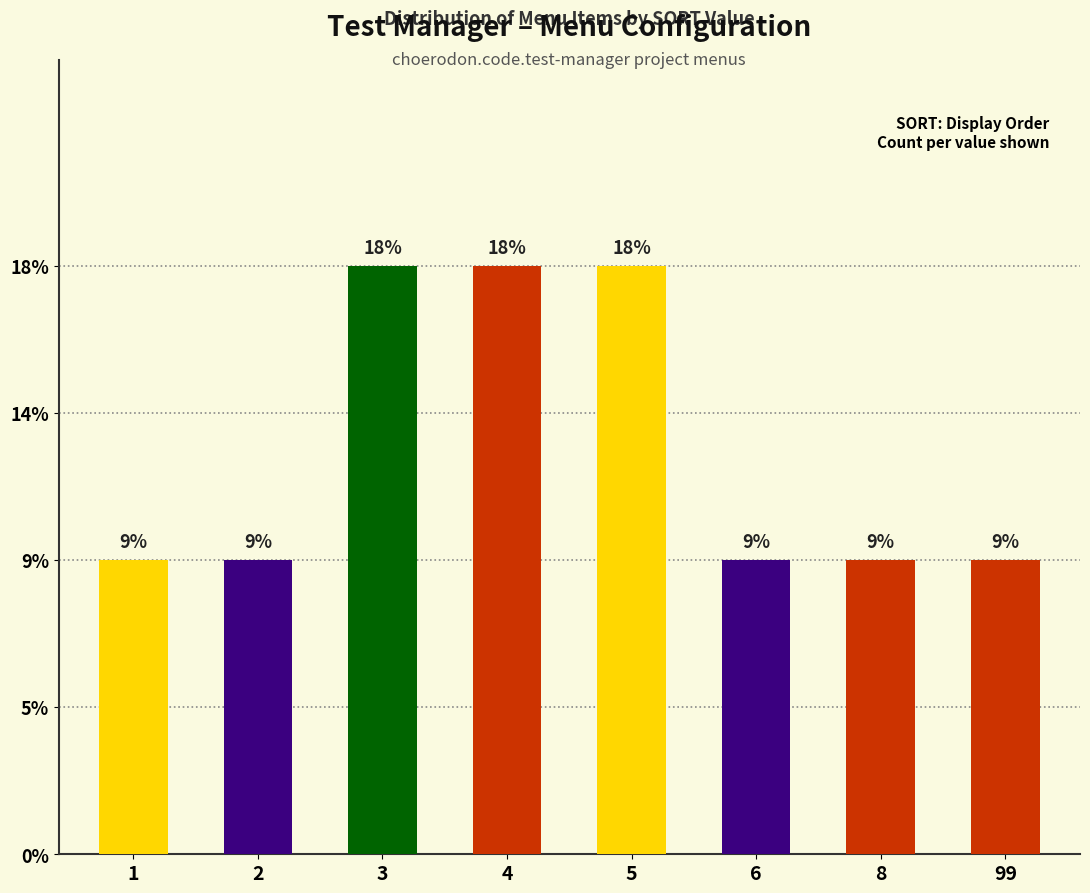

Where is the data nearest to the value 1?

1